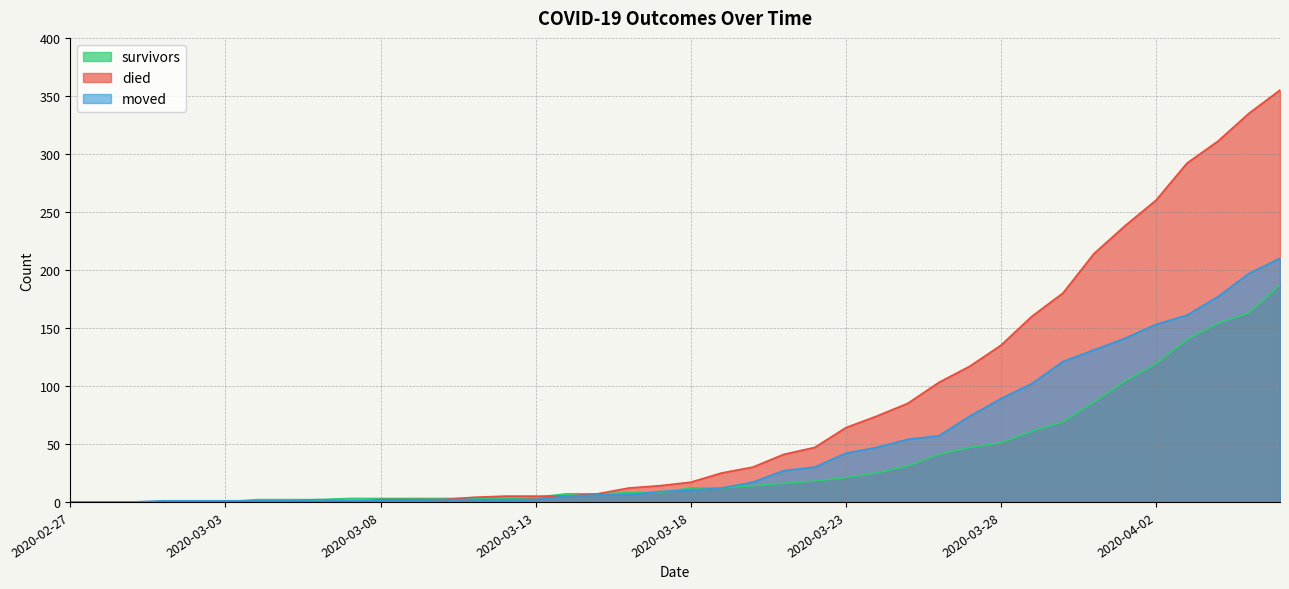

True or false: survivors has a value of 119 at 2020-04-02.

True